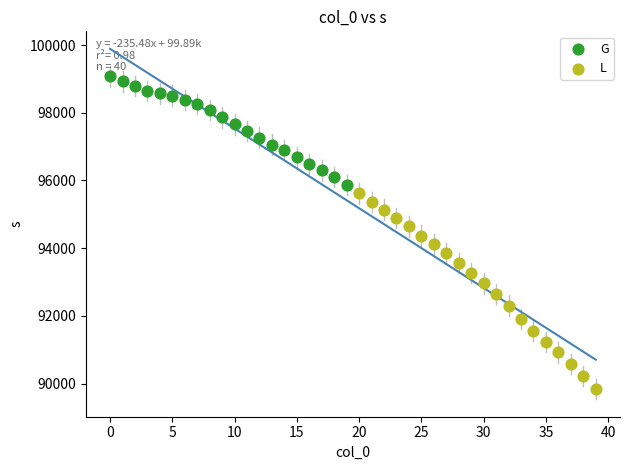

What are all the series names shown in the legend?

G, L